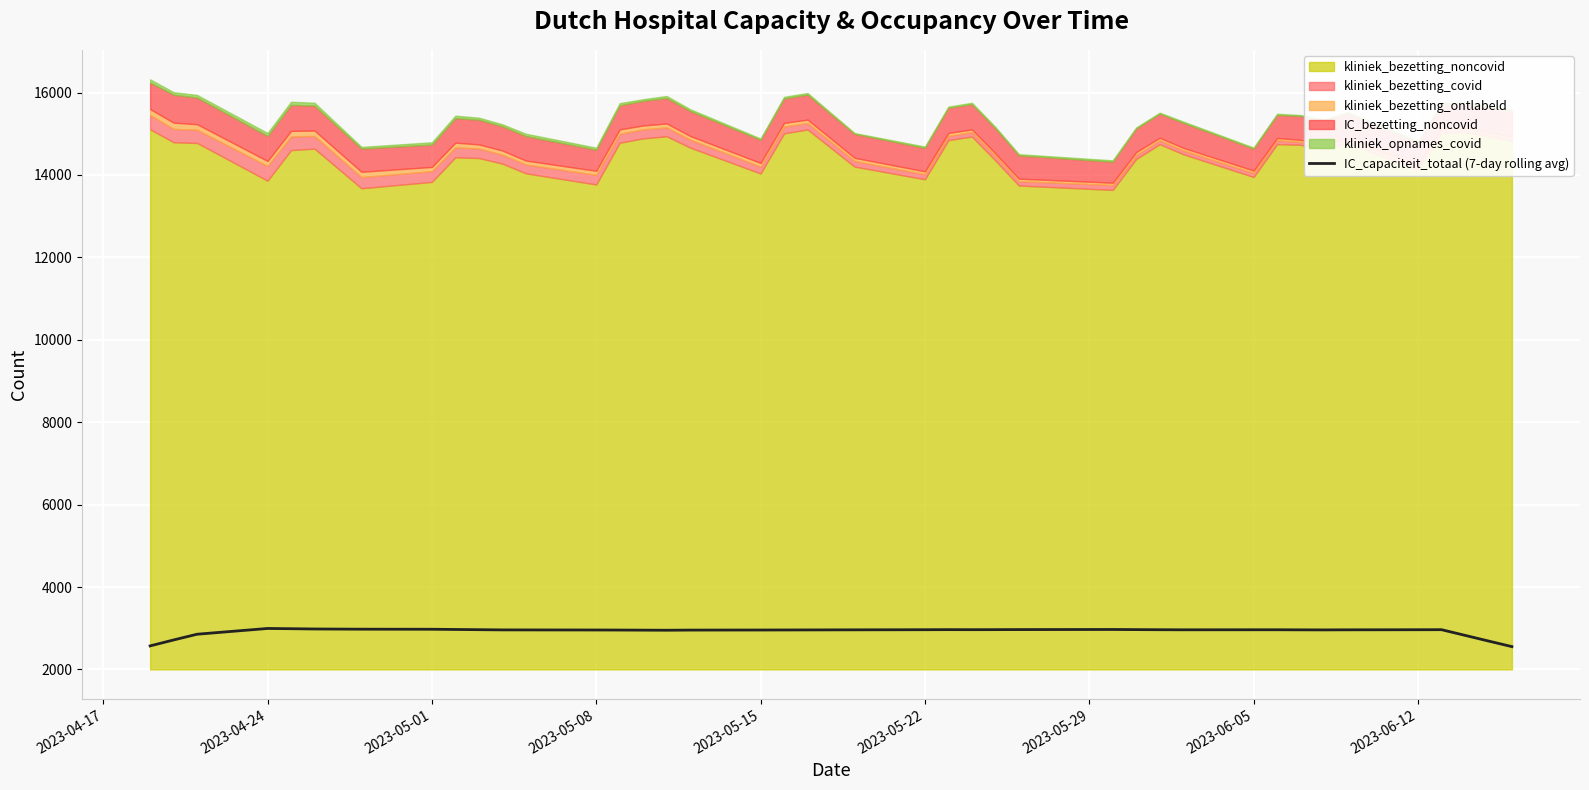

What is the difference between the maximum and minimum values?

11.0